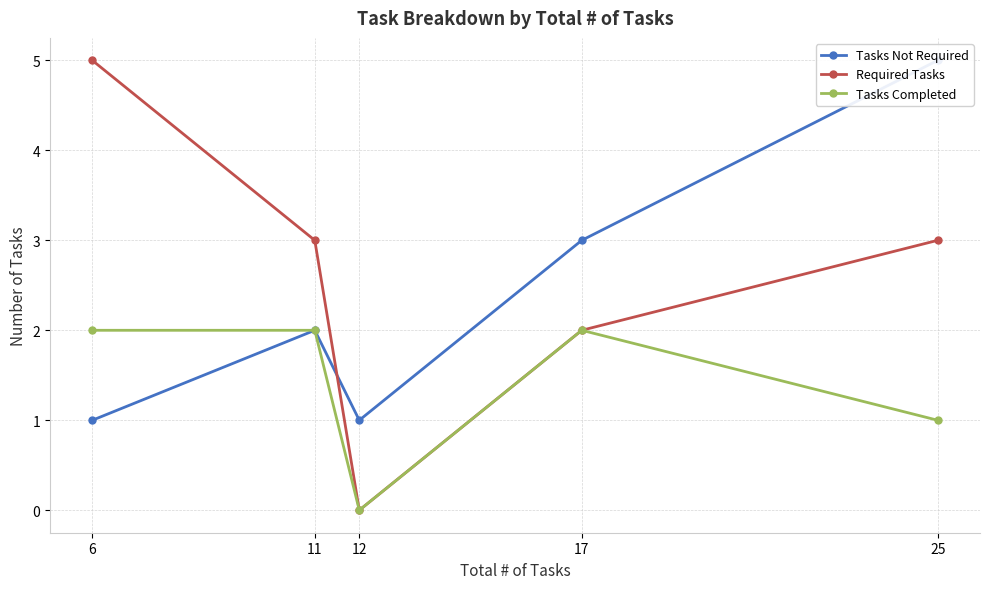

Is it true that Tasks Completed equals 1 at 11?

False